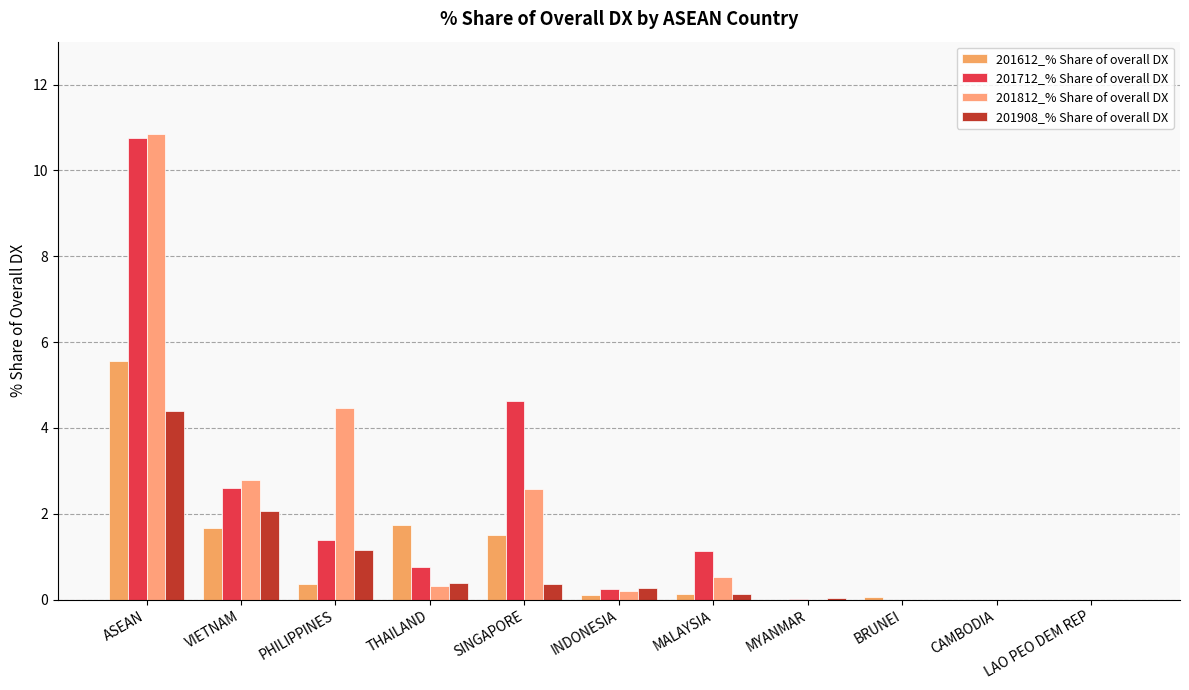

What is the difference between the second highest and minimum values in the 201612_% Share of overall DX series?

1.7